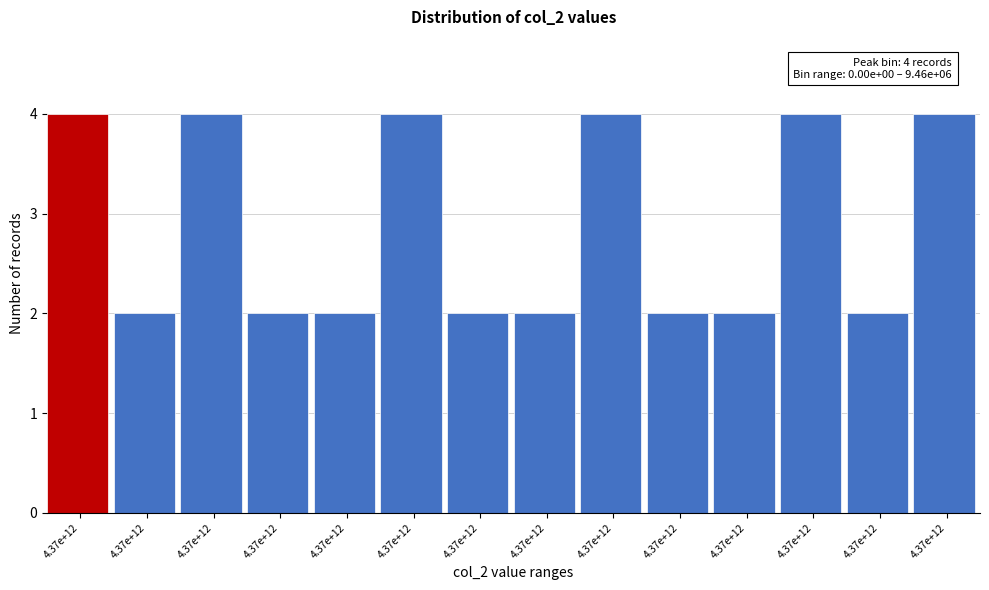

How many bars are there in total?

14